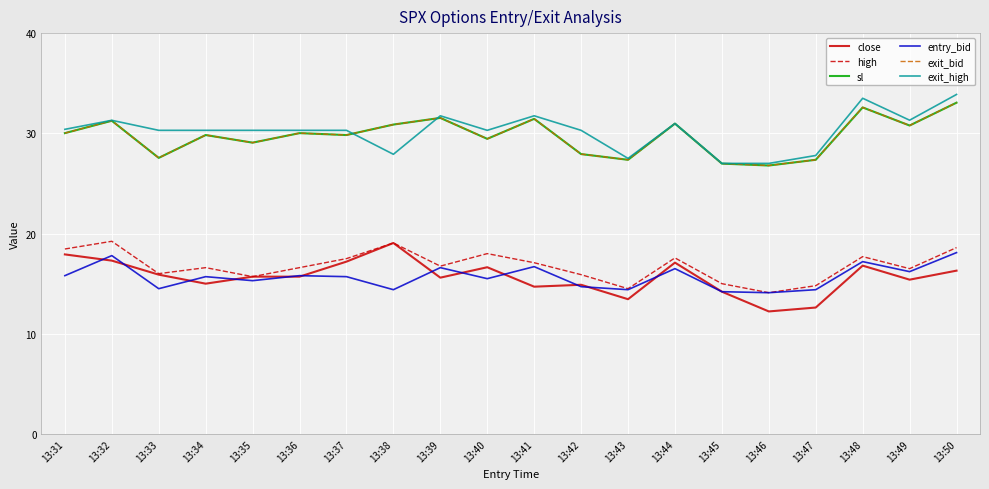

Does the chart have visible grid lines?

Yes